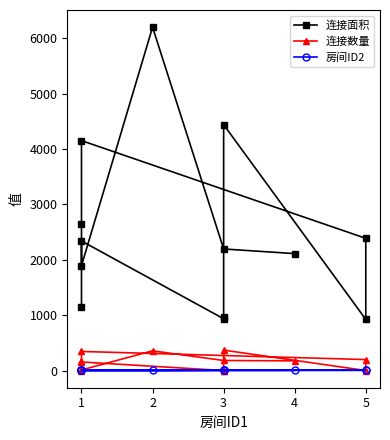

List the series in order of their peak value, highest first.

连接面积, 连接数量, 房间ID2